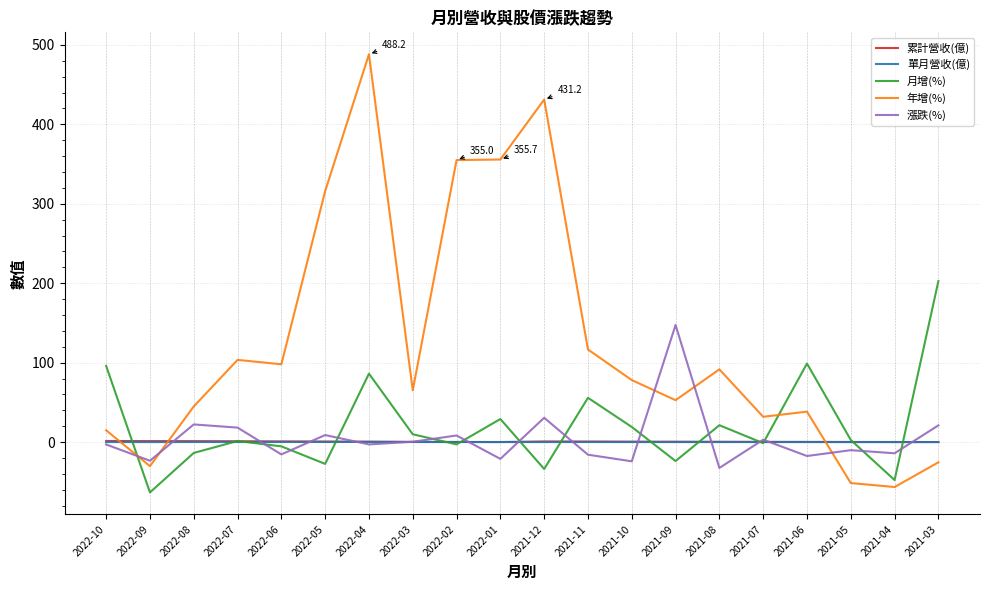

Which series has the widest spread of values?

年增(%)